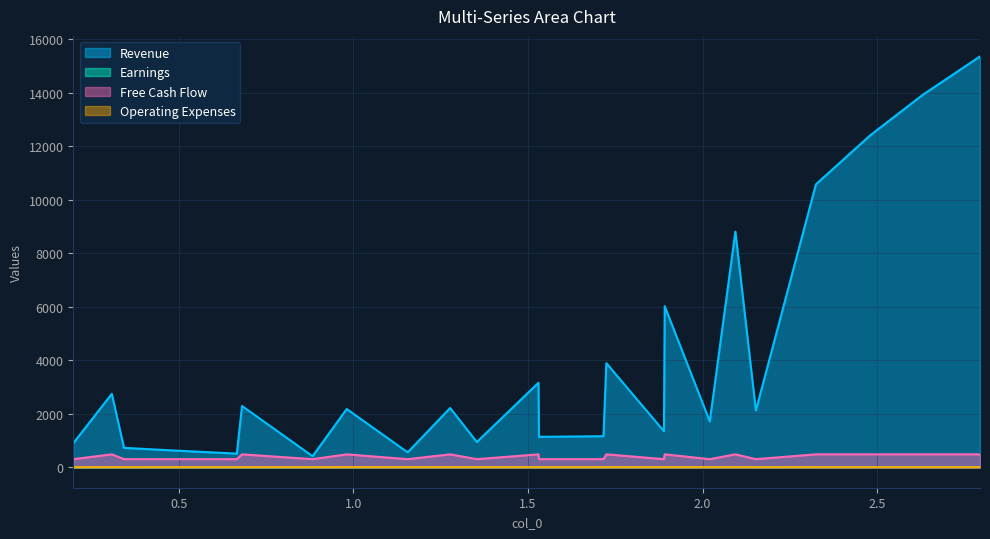

Which series has the largest total across all categories?

Revenue